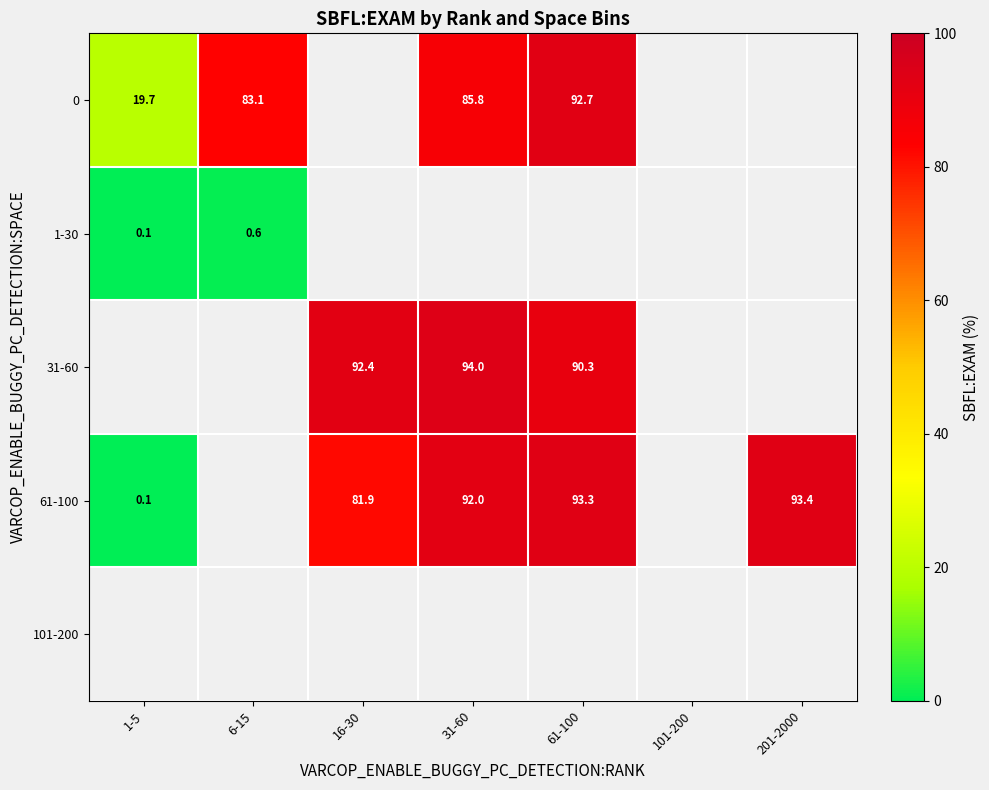

What is the maximum value shown in the chart?

94.0